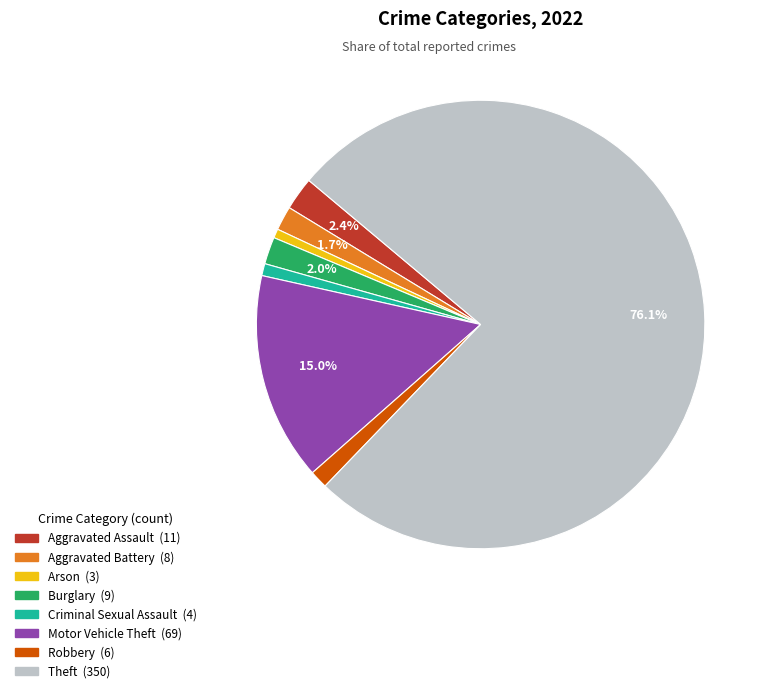

Is there any slice that represents more than half of the pie?

Yes